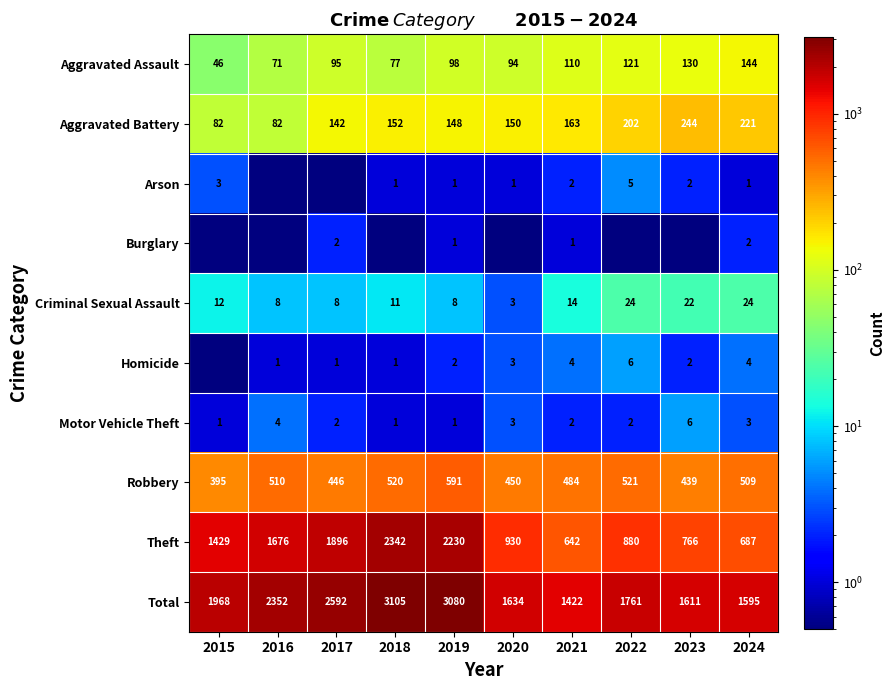

True or false: Aggravated Assault has a value of 46.0 at 2015.

True